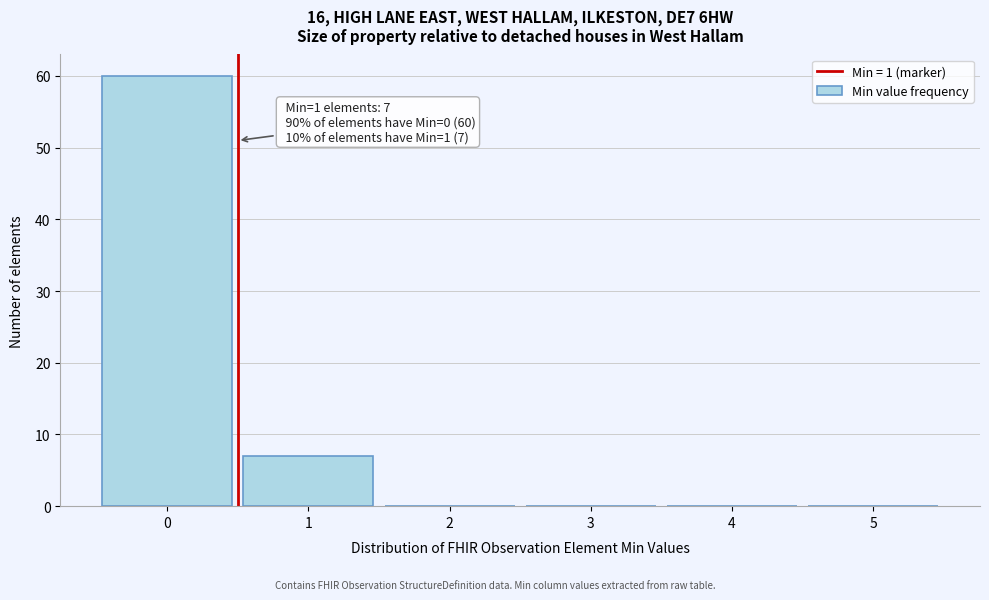

Over which range of the x-axis is the bar tallest?

-0.5 to 0.5